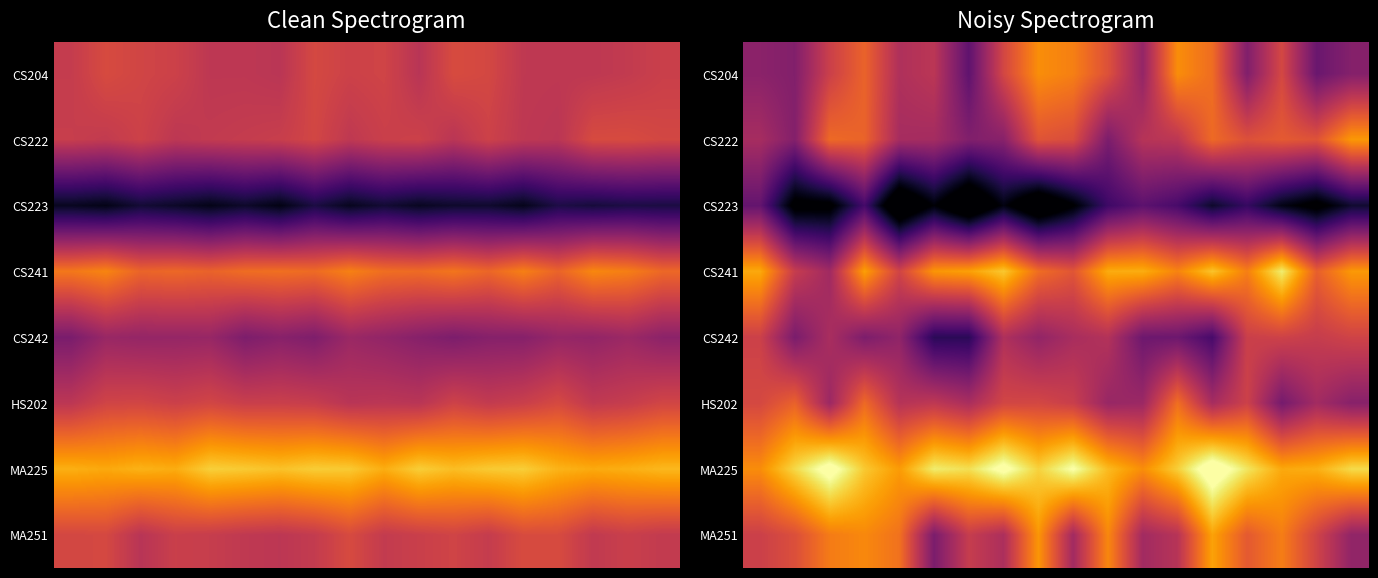

What is the lowest value of the CS241 series?

5.3